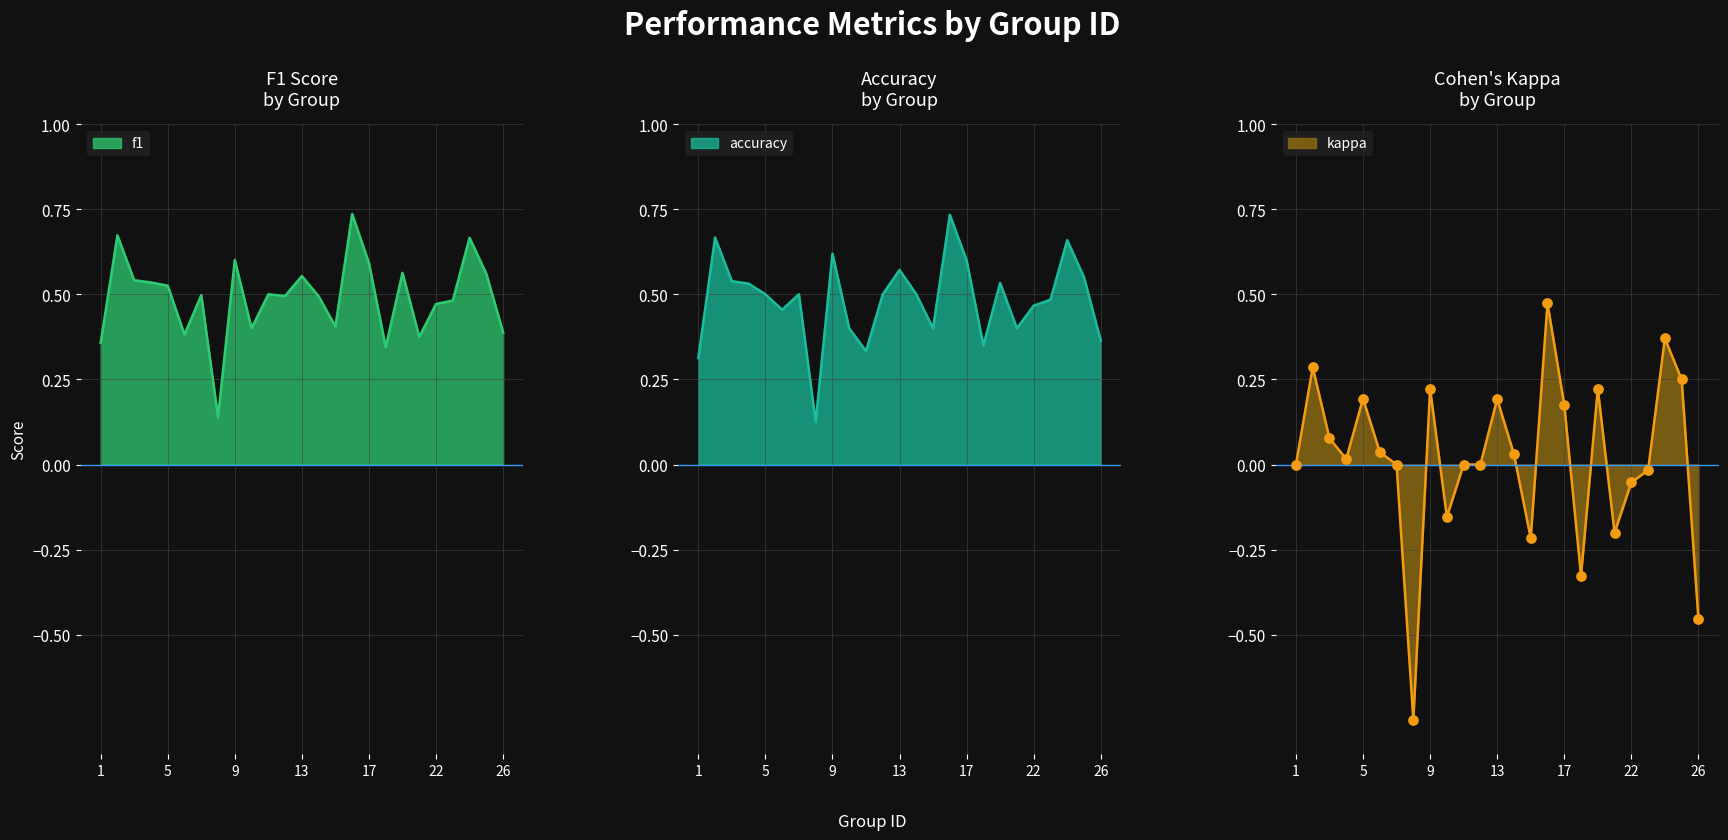

Which series contains the highest Y value?

f1